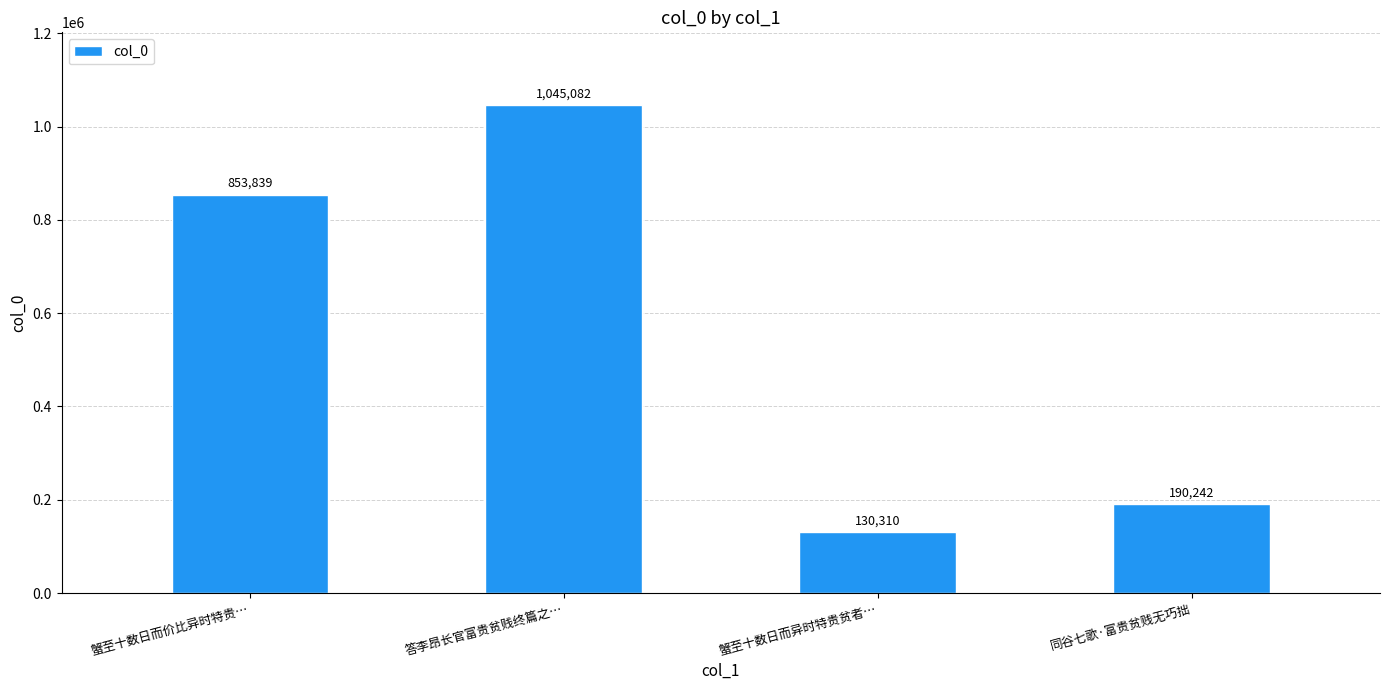

The value at 同谷七歌·富贵贫贱无巧拙 is 326365. True or false?

False